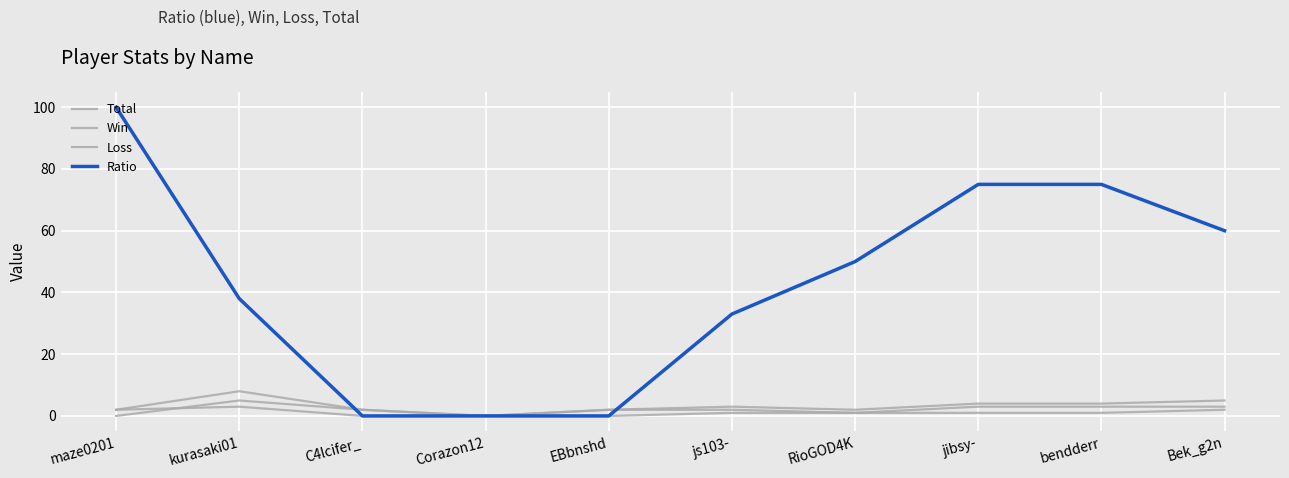

How many lines are shown in the chart?

4